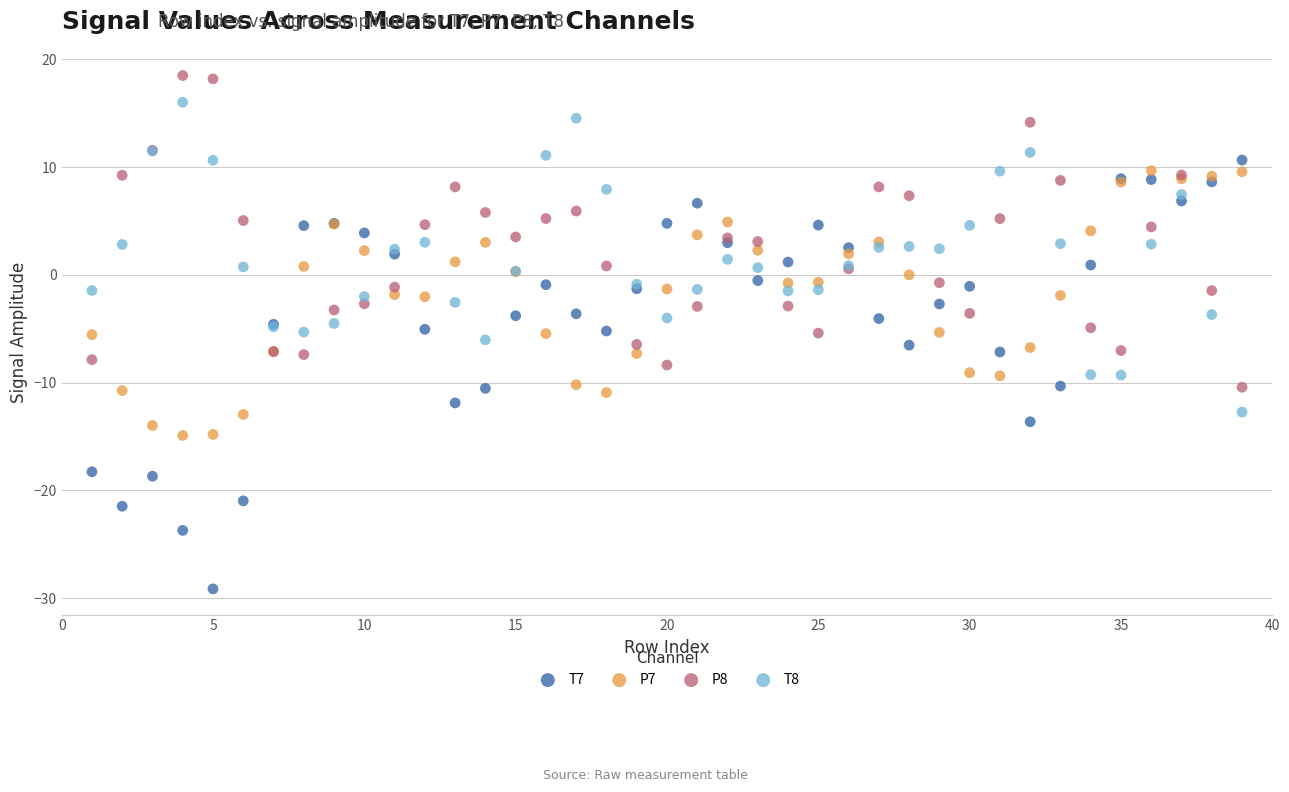

Which series reaches the minimum Y coordinate?

T7